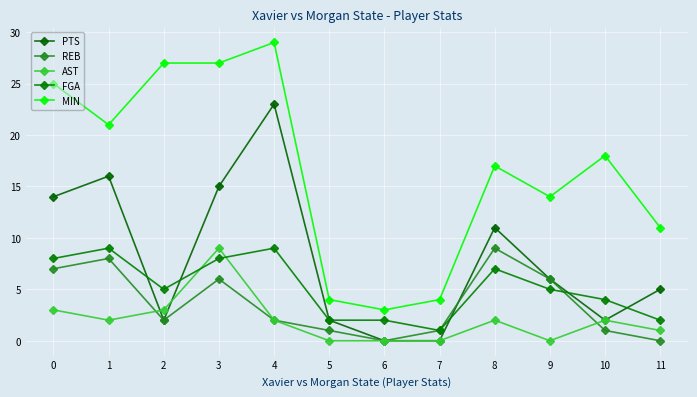

What are all the series names shown in the legend?

PTS, REB, AST, FGA, MIN